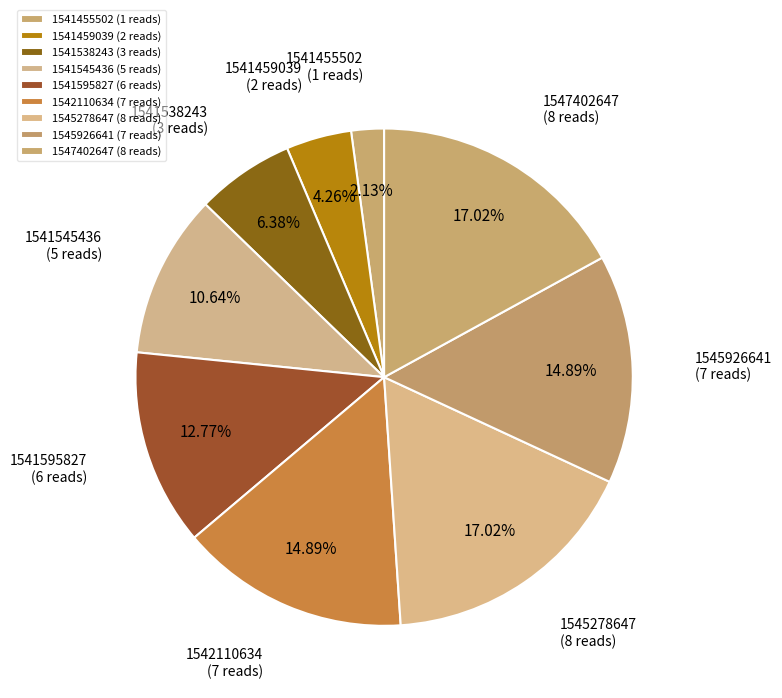

Approximately how many times larger is the value at 1547402647 compared to 1541538243?

2.7